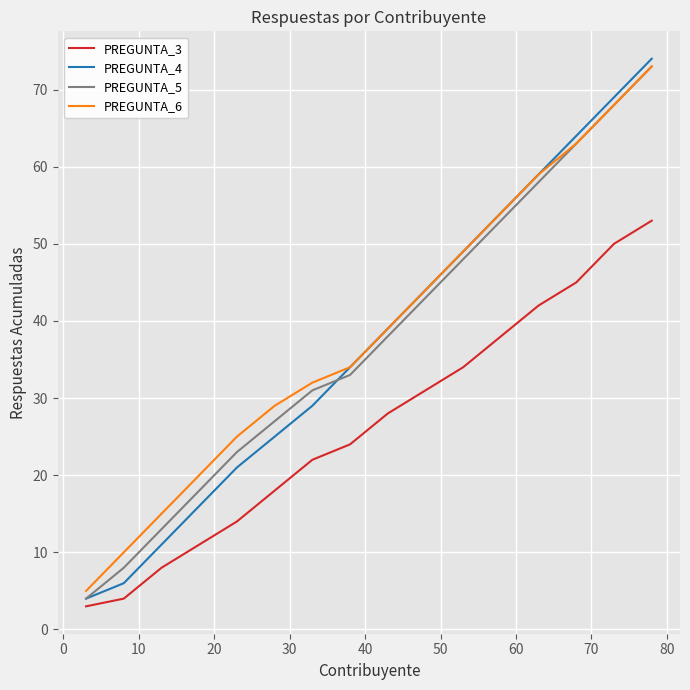

Which series has the largest range (max minus min)?

PREGUNTA_4